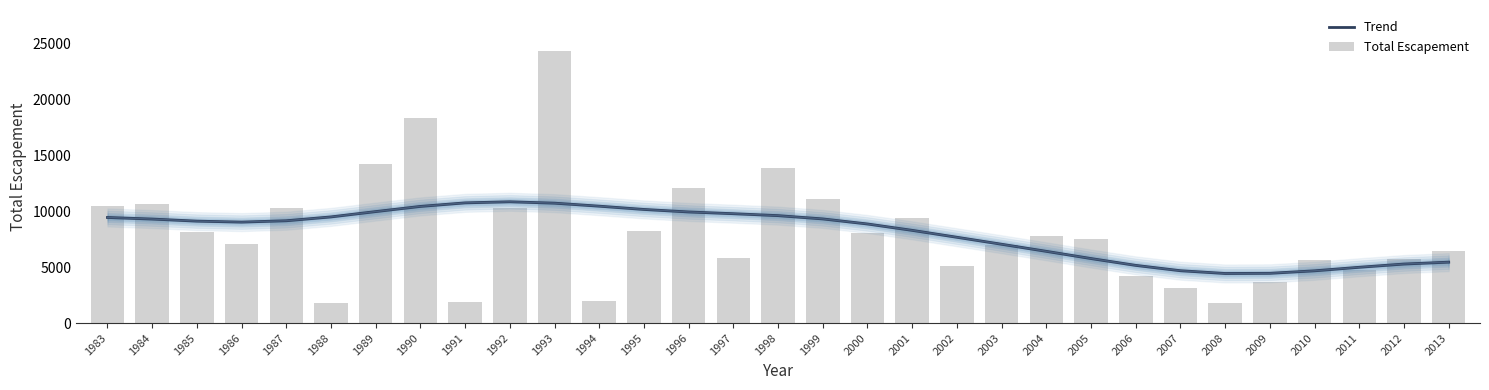

At which label does Total Escapement reach its minimum?

2008